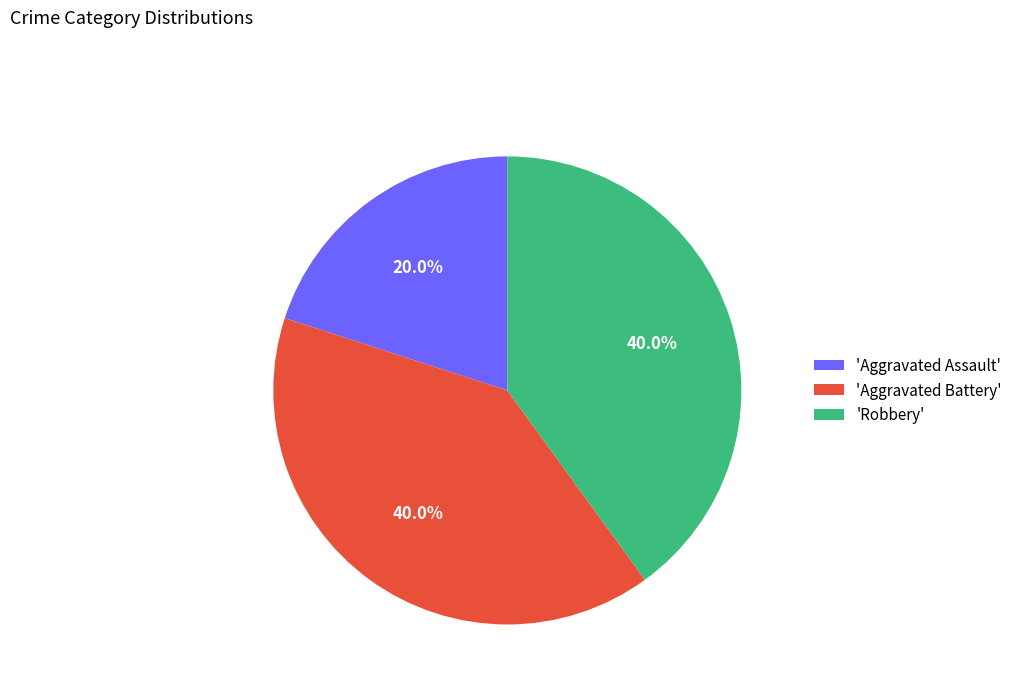

How much of the chart is everything except 'Aggravated Assault'?

80.0%